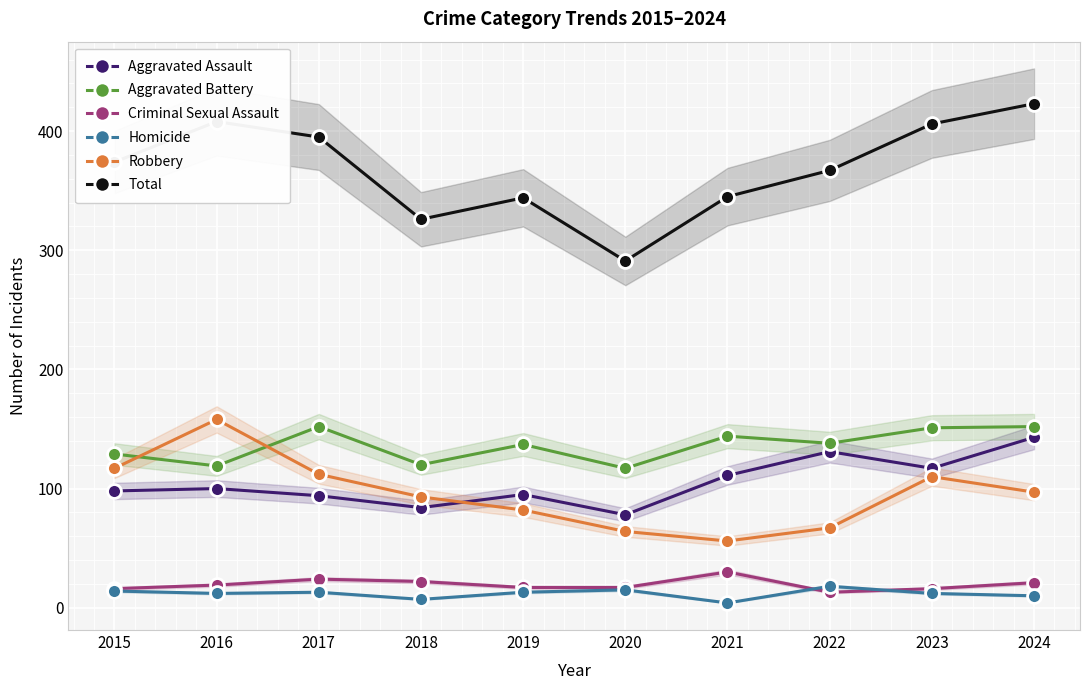

True or false: Aggravated Assault and Aggravated Battery intersect in this chart.

False